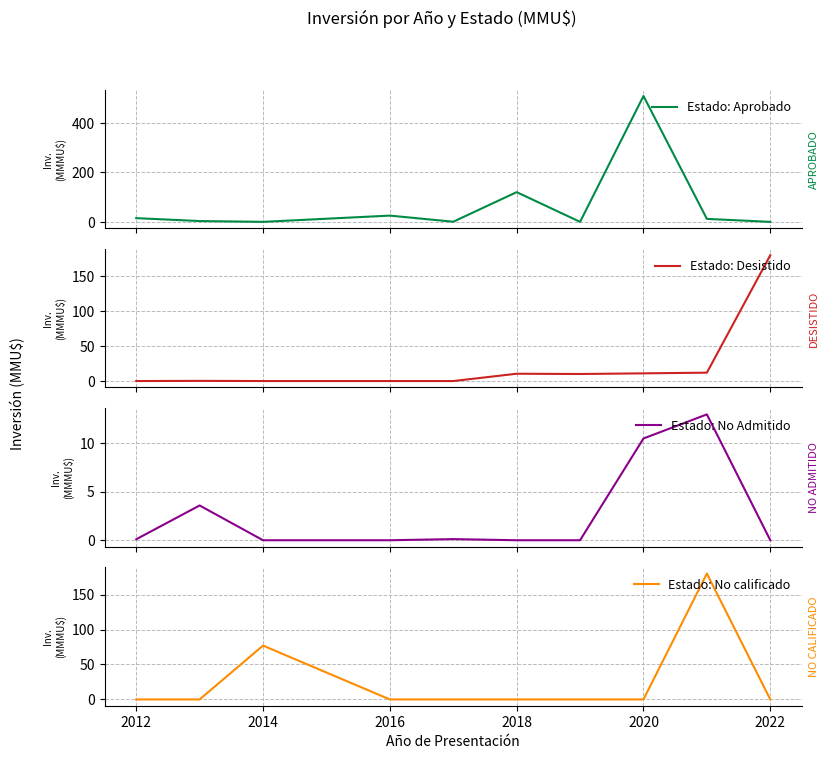

What is the highest value of the Estado: No Admitido series?

13.0